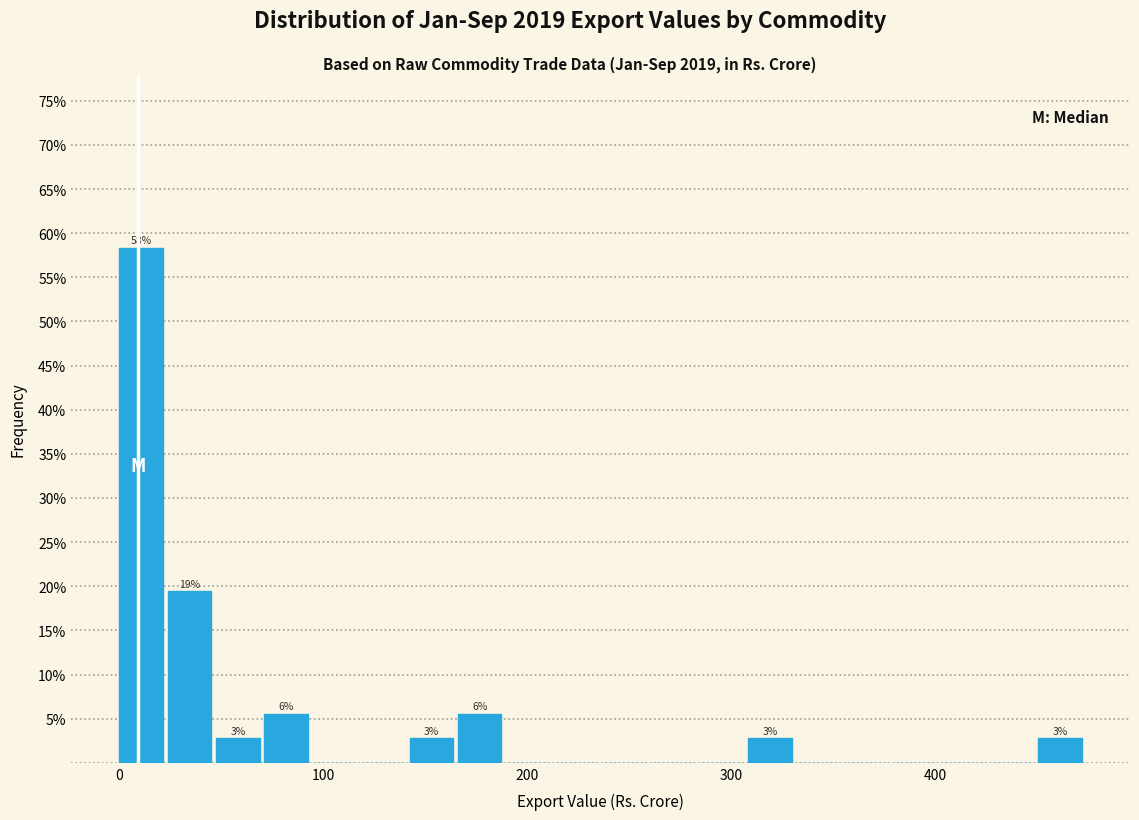

Around what value on the x-axis is the tallest bar? Give the approximate position of its centre, as read against the axis.

10